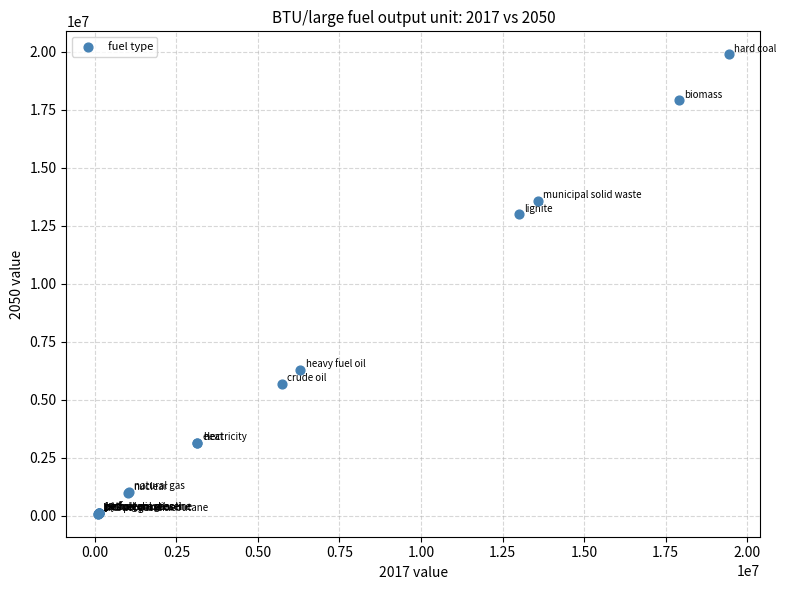

What Y value in the scatter plot is closest to 9989447?

12992302.0